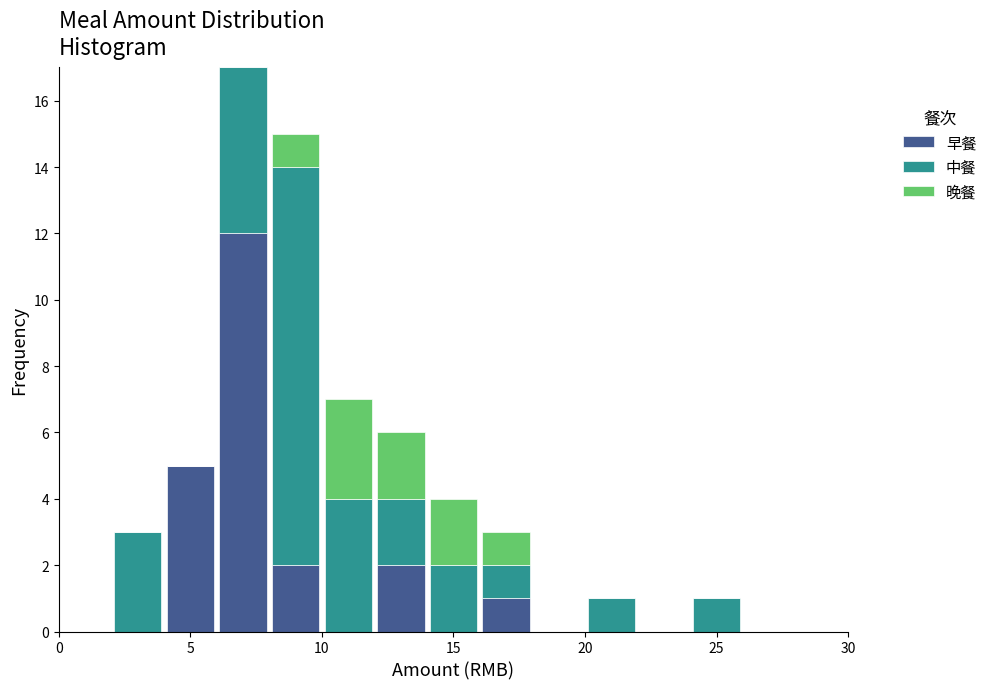

Reading left to right, list every stacked bar in this chart as the range it spans on the x-axis followed by its total height. The values are not printed on the chart, so give them approximately, as read against the axis.

0 to 2: 0
2 to 4: 3
4 to 6: 5
6 to 8: 17
8 to 10: 15
10 to 12: 7
12 to 14: 6
14 to 16: 4
16 to 18: 3
18 to 20: 0
20 to 22: 1
22 to 24: 0
24 to 26: 1
26 to 28: 0